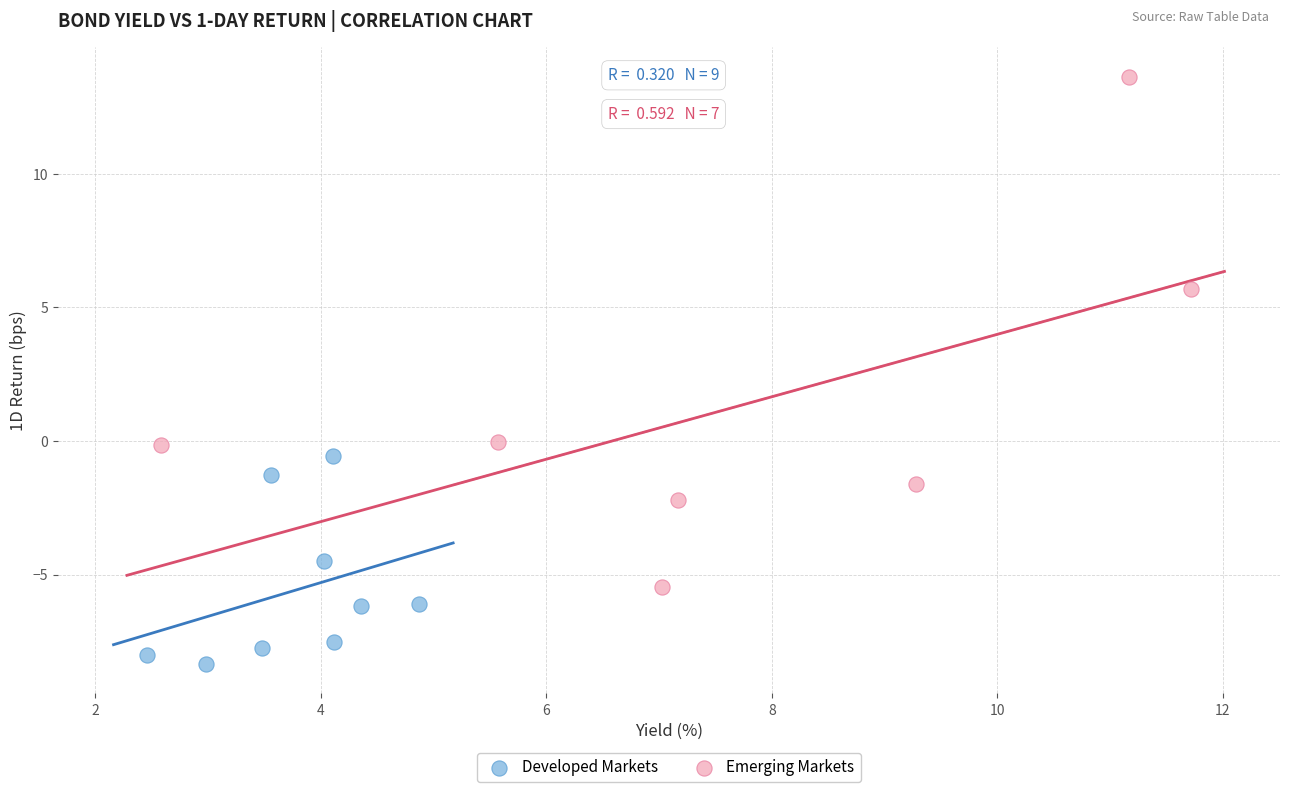

Which series has the widest spread of Y values?

Emerging Markets